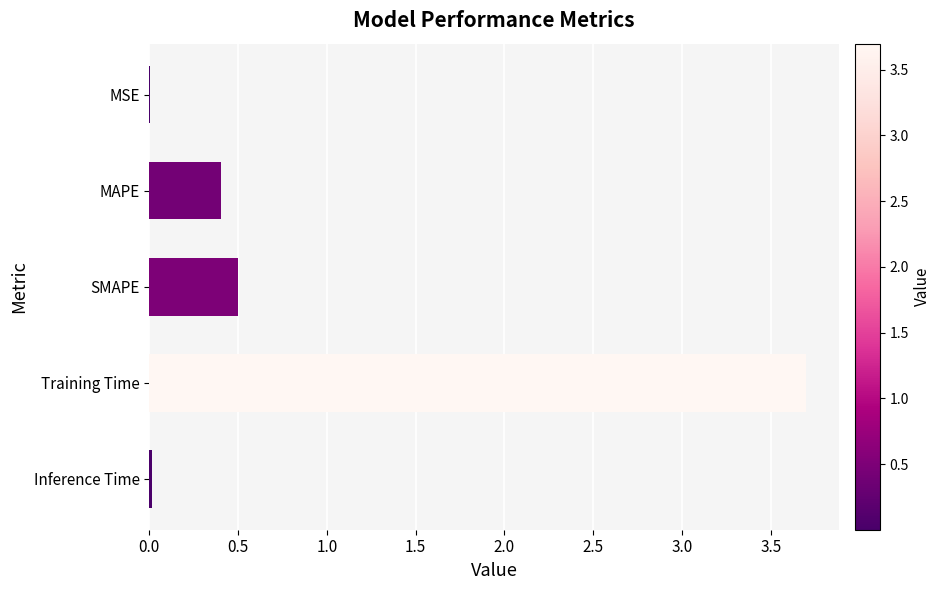

What is the sum of all values?

4.6